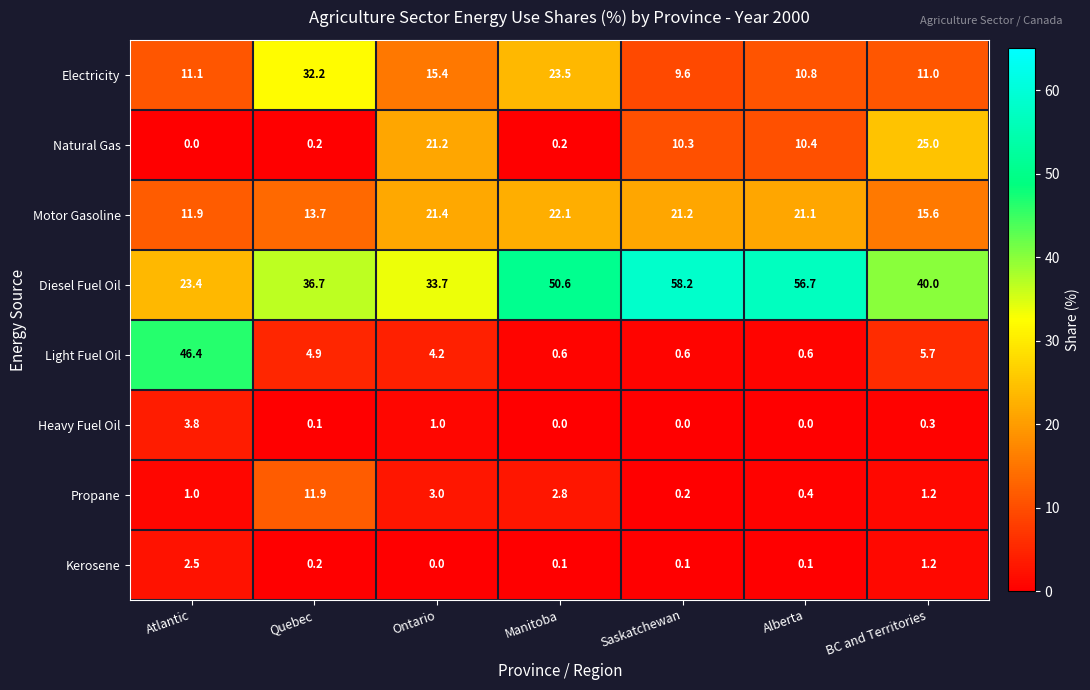

List the series in order of their peak value, lowest first.

Kerosene, Heavy Fuel Oil, Propane, Motor Gasoline, Natural Gas, Electricity, Light Fuel Oil, Diesel Fuel Oil